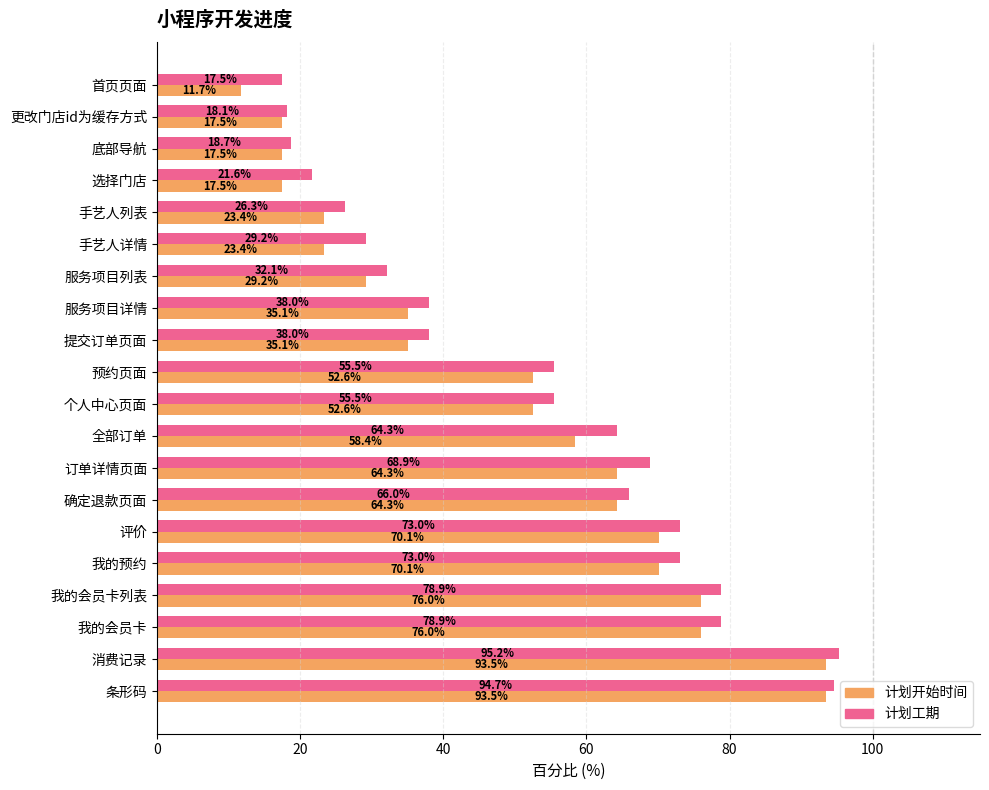

At which category does the chart reach its peak across all series?

消费记录